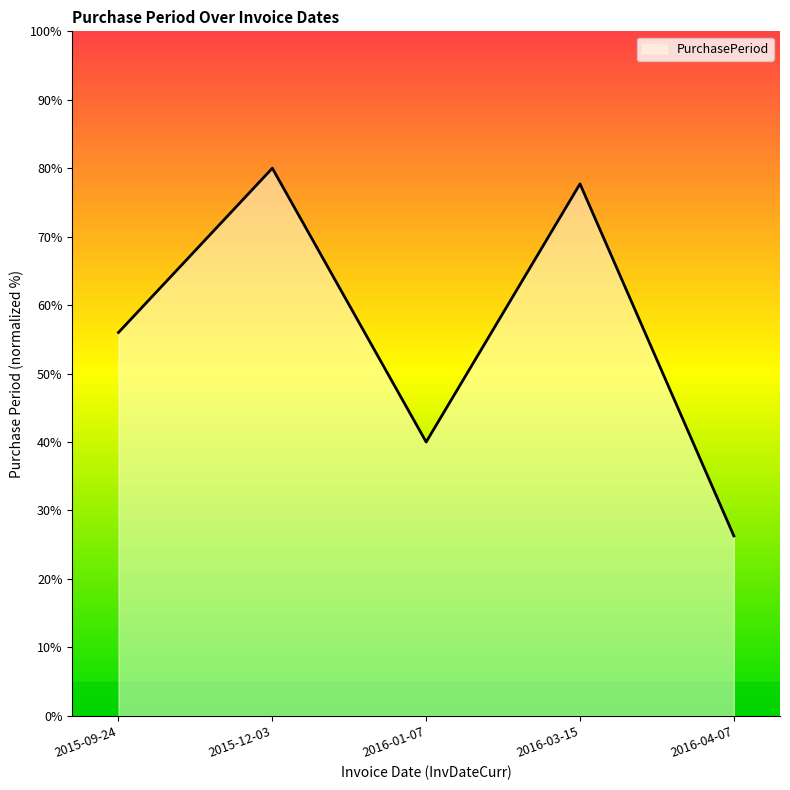

Rank the categories by value from lowest to highest.

2016-04-07, 2016-01-07, 2015-09-24, 2016-03-15, 2015-12-03